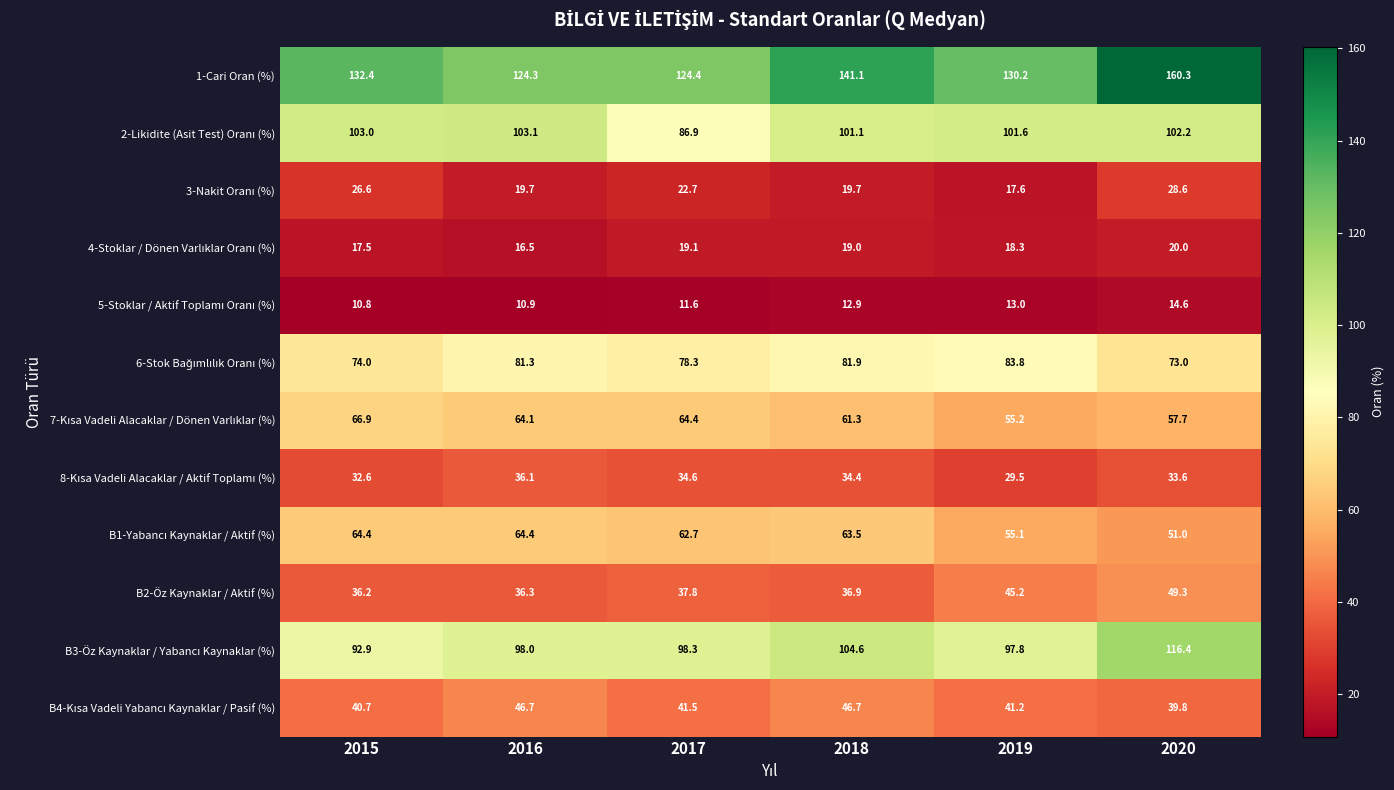

Which label corresponds to the smallest value in the chart?

2015